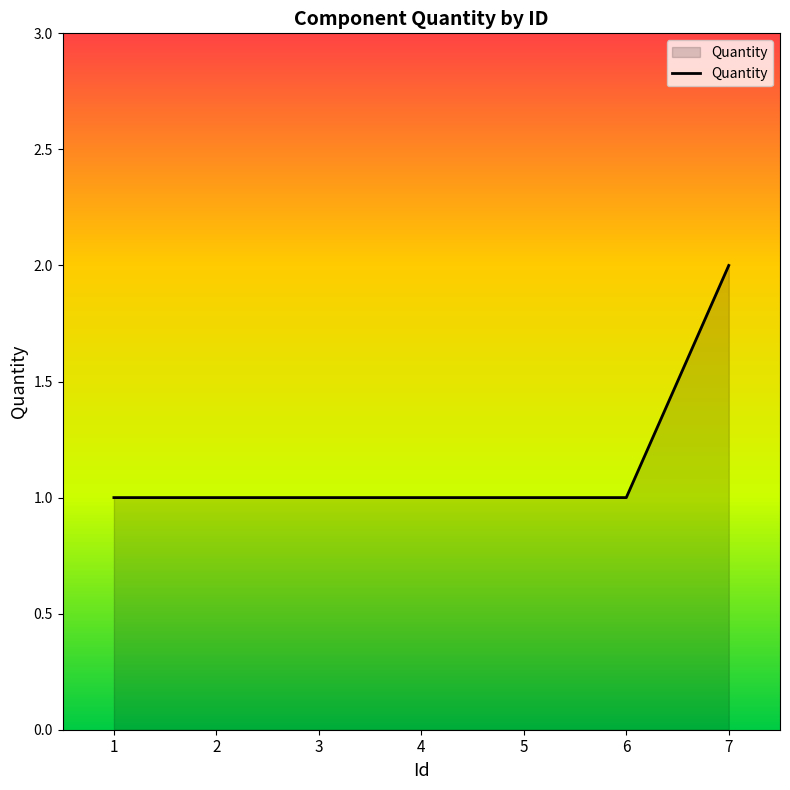

What is the difference between the maximum and minimum values?

1